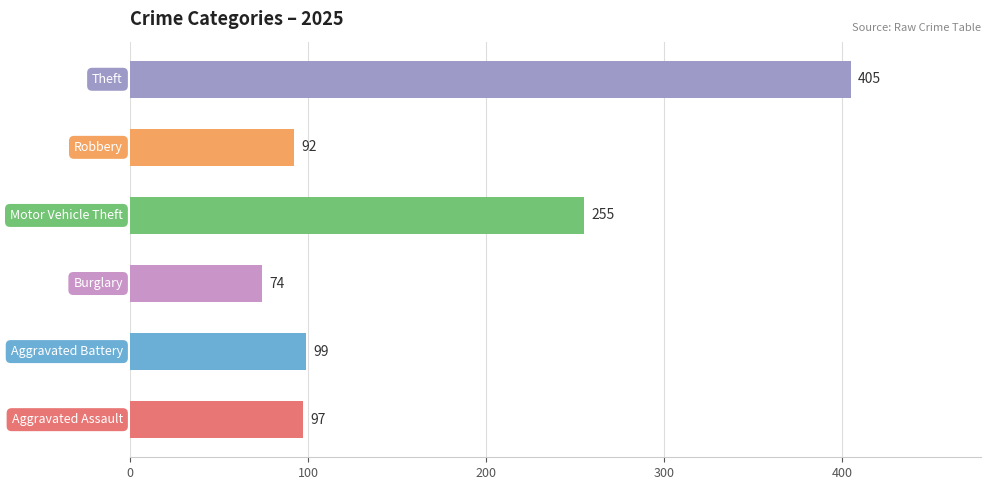

How many bars are there in total?

6